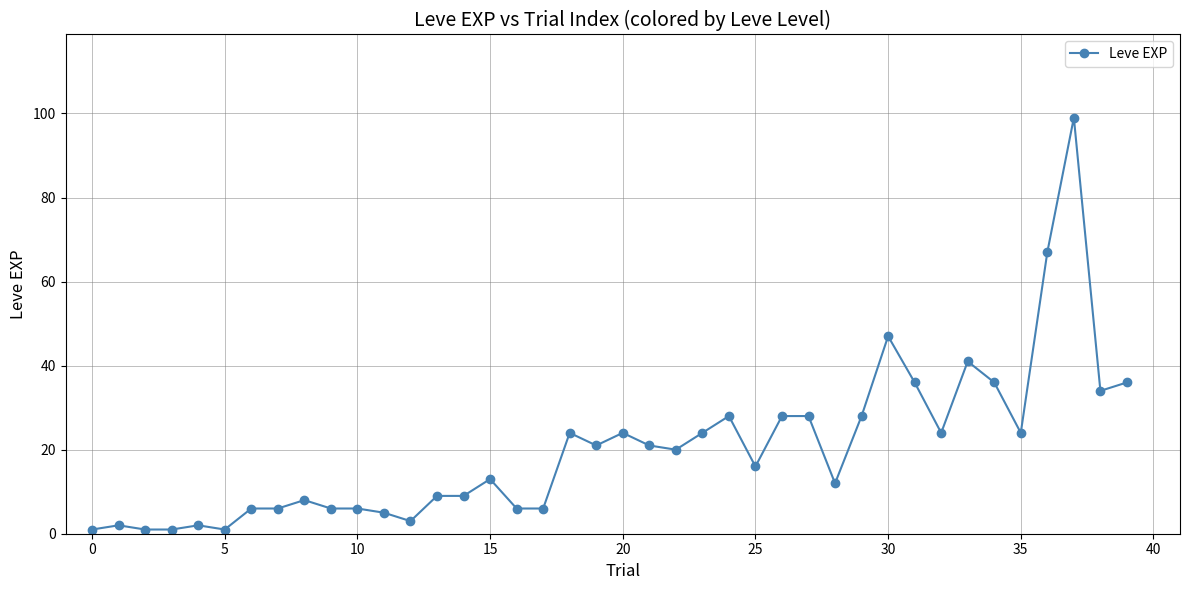

What is the value of the 32nd point from the left?

36